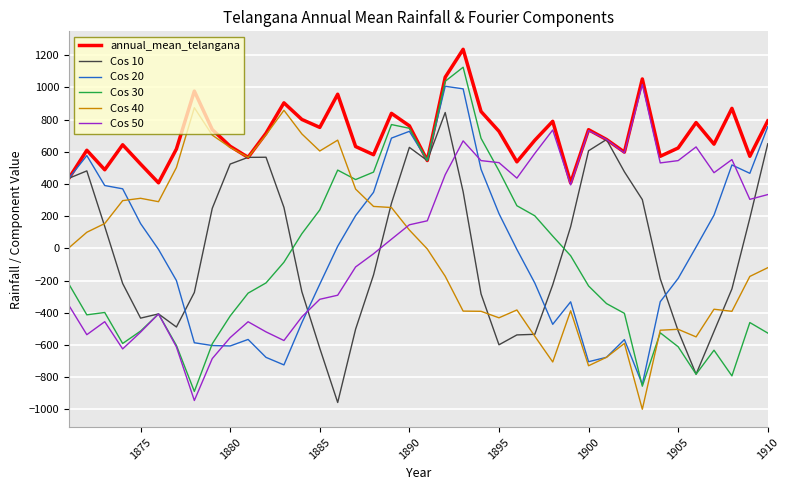

Which series has the largest total across all categories?

annual_mean_telangana